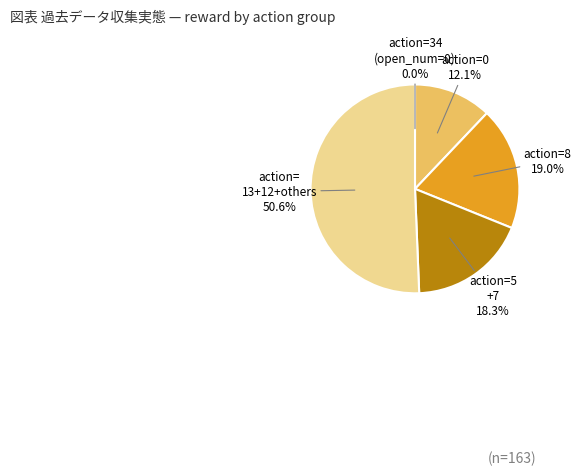

Which category has the smallest portion of the pie?

action 34